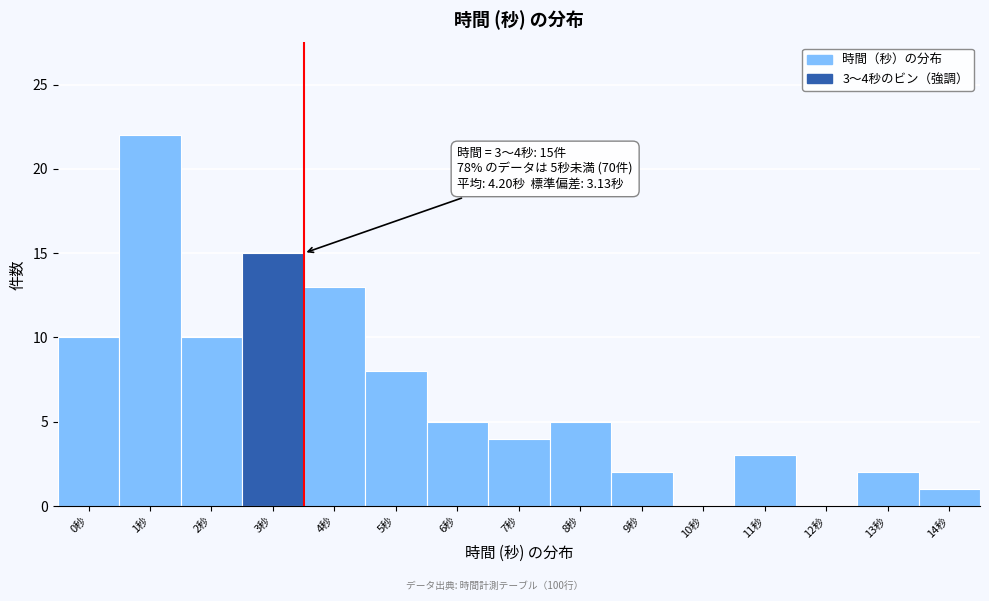

Reading left to right, extract all data points from this chart.

0秒=10	1秒=22	2秒=10	3秒=15	4秒=13	5秒=8	6秒=5	7秒=4	8秒=5	9秒=2	10秒=0	11秒=3	12秒=0	13秒=2	14秒=1